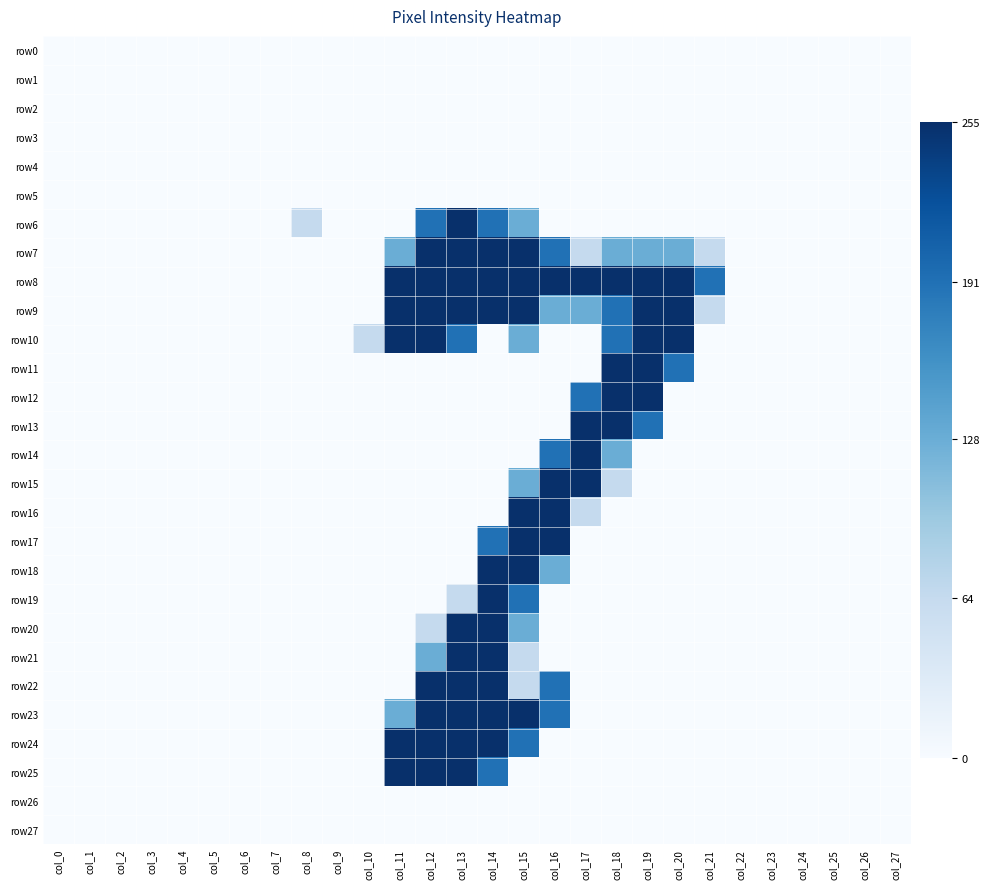

Reading right to left, what are all the values shown in this chart?

row0: col_27=0	col_26=0	col_25=0	col_24=0	col_23=0	col_22=0	col_21=0	col_20=0	col_19=0	col_18=0	col_17=0	col_16=0	col_15=0	col_14=0	col_13=0	col_12=0	col_11=0	col_10=0	col_9=0	col_8=0	col_7=0	col_6=0	col_5=0	col_4=0	col_3=0	col_2=0	col_1=0	col_0=0
row1: col_27=0	col_26=0	col_25=0	col_24=0	col_23=0	col_22=0	col_21=0	col_20=0	col_19=0	col_18=0	col_17=0	col_16=0	col_15=0	col_14=0	col_13=0	col_12=0	col_11=0	col_10=0	col_9=0	col_8=0	col_7=0	col_6=0	col_5=0	col_4=0	col_3=0	col_2=0	col_1=0	col_0=0
row2: col_27=0	col_26=0	col_25=0	col_24=0	col_23=0	col_22=0	col_21=0	col_20=0	col_19=0	col_18=0	col_17=0	col_16=0	col_15=0	col_14=0	col_13=0	col_12=0	col_11=0	col_10=0	col_9=0	col_8=0	col_7=0	col_6=0	col_5=0	col_4=0	col_3=0	col_2=0	col_1=0	col_0=0
row3: col_27=0	col_26=0	col_25=0	col_24=0	col_23=0	col_22=0	col_21=0	col_20=0	col_19=0	col_18=0	col_17=0	col_16=0	col_15=0	col_14=0	col_13=0	col_12=0	col_11=0	col_10=0	col_9=0	col_8=0	col_7=0	col_6=0	col_5=0	col_4=0	col_3=0	col_2=0	col_1=0	col_0=0
row4: col_27=0	col_26=0	col_25=0	col_24=0	col_23=0	col_22=0	col_21=0	col_20=0	col_19=0	col_18=0	col_17=0	col_16=0	col_15=0	col_14=0	col_13=0	col_12=0	col_11=0	col_10=0	col_9=0	col_8=0	col_7=0	col_6=0	col_5=0	col_4=0	col_3=0	col_2=0	col_1=0	col_0=0
row5: col_27=0	col_26=0	col_25=0	col_24=0	col_23=0	col_22=0	col_21=0	col_20=0	col_19=0	col_18=0	col_17=0	col_16=0	col_15=0	col_14=0	col_13=0	col_12=0	col_11=0	col_10=0	col_9=0	col_8=0	col_7=0	col_6=0	col_5=0	col_4=0	col_3=0	col_2=0	col_1=0	col_0=0
row6: col_27=0	col_26=0	col_25=0	col_24=0	col_23=0	col_22=0	col_21=0	col_20=0	col_19=0	col_18=0	col_17=0	col_16=0	col_15=128	col_14=191	col_13=255	col_12=191	col_11=0	col_10=0	col_9=0	col_8=64	col_7=0	col_6=0	col_5=0	col_4=0	col_3=0	col_2=0	col_1=0	col_0=0
row7: col_27=0	col_26=0	col_25=0	col_24=0	col_23=0	col_22=0	col_21=64	col_20=128	col_19=128	col_18=128	col_17=64	col_16=191	col_15=255	col_14=255	col_13=255	col_12=255	col_11=128	col_10=0	col_9=0	col_8=0	col_7=0	col_6=0	col_5=0	col_4=0	col_3=0	col_2=0	col_1=0	col_0=0
row8: col_27=0	col_26=0	col_25=0	col_24=0	col_23=0	col_22=0	col_21=191	col_20=255	col_19=255	col_18=255	col_17=255	col_16=255	col_15=255	col_14=255	col_13=255	col_12=255	col_11=255	col_10=0	col_9=0	col_8=0	col_7=0	col_6=0	col_5=0	col_4=0	col_3=0	col_2=0	col_1=0	col_0=0
row9: col_27=0	col_26=0	col_25=0	col_24=0	col_23=0	col_22=0	col_21=64	col_20=255	col_19=255	col_18=191	col_17=128	col_16=128	col_15=255	col_14=255	col_13=255	col_12=255	col_11=255	col_10=0	col_9=0	col_8=0	col_7=0	col_6=0	col_5=0	col_4=0	col_3=0	col_2=0	col_1=0	col_0=0
row10: col_27=0	col_26=0	col_25=0	col_24=0	col_23=0	col_22=0	col_21=0	col_20=255	col_19=255	col_18=191	col_17=0	col_16=0	col_15=128	col_14=0	col_13=191	col_12=255	col_11=255	col_10=64	col_9=0	col_8=0	col_7=0	col_6=0	col_5=0	col_4=0	col_3=0	col_2=0	col_1=0	col_0=0
row11: col_27=0	col_26=0	col_25=0	col_24=0	col_23=0	col_22=0	col_21=0	col_20=191	col_19=255	col_18=255	col_17=0	col_16=0	col_15=0	col_14=0	col_13=0	col_12=0	col_11=0	col_10=0	col_9=0	col_8=0	col_7=0	col_6=0	col_5=0	col_4=0	col_3=0	col_2=0	col_1=0	col_0=0
row12: col_27=0	col_26=0	col_25=0	col_24=0	col_23=0	col_22=0	col_21=0	col_20=0	col_19=255	col_18=255	col_17=191	col_16=0	col_15=0	col_14=0	col_13=0	col_12=0	col_11=0	col_10=0	col_9=0	col_8=0	col_7=0	col_6=0	col_5=0	col_4=0	col_3=0	col_2=0	col_1=0	col_0=0
row13: col_27=0	col_26=0	col_25=0	col_24=0	col_23=0	col_22=0	col_21=0	col_20=0	col_19=191	col_18=255	col_17=255	col_16=0	col_15=0	col_14=0	col_13=0	col_12=0	col_11=0	col_10=0	col_9=0	col_8=0	col_7=0	col_6=0	col_5=0	col_4=0	col_3=0	col_2=0	col_1=0	col_0=0
row14: col_27=0	col_26=0	col_25=0	col_24=0	col_23=0	col_22=0	col_21=0	col_20=0	col_19=0	col_18=128	col_17=255	col_16=191	col_15=0	col_14=0	col_13=0	col_12=0	col_11=0	col_10=0	col_9=0	col_8=0	col_7=0	col_6=0	col_5=0	col_4=0	col_3=0	col_2=0	col_1=0	col_0=0
row15: col_27=0	col_26=0	col_25=0	col_24=0	col_23=0	col_22=0	col_21=0	col_20=0	col_19=0	col_18=64	col_17=255	col_16=255	col_15=128	col_14=0	col_13=0	col_12=0	col_11=0	col_10=0	col_9=0	col_8=0	col_7=0	col_6=0	col_5=0	col_4=0	col_3=0	col_2=0	col_1=0	col_0=0
row16: col_27=0	col_26=0	col_25=0	col_24=0	col_23=0	col_22=0	col_21=0	col_20=0	col_19=0	col_18=0	col_17=64	col_16=255	col_15=255	col_14=0	col_13=0	col_12=0	col_11=0	col_10=0	col_9=0	col_8=0	col_7=0	col_6=0	col_5=0	col_4=0	col_3=0	col_2=0	col_1=0	col_0=0
row17: col_27=0	col_26=0	col_25=0	col_24=0	col_23=0	col_22=0	col_21=0	col_20=0	col_19=0	col_18=0	col_17=0	col_16=255	col_15=255	col_14=191	col_13=0	col_12=0	col_11=0	col_10=0	col_9=0	col_8=0	col_7=0	col_6=0	col_5=0	col_4=0	col_3=0	col_2=0	col_1=0	col_0=0
row18: col_27=0	col_26=0	col_25=0	col_24=0	col_23=0	col_22=0	col_21=0	col_20=0	col_19=0	col_18=0	col_17=0	col_16=128	col_15=255	col_14=255	col_13=0	col_12=0	col_11=0	col_10=0	col_9=0	col_8=0	col_7=0	col_6=0	col_5=0	col_4=0	col_3=0	col_2=0	col_1=0	col_0=0
row19: col_27=0	col_26=0	col_25=0	col_24=0	col_23=0	col_22=0	col_21=0	col_20=0	col_19=0	col_18=0	col_17=0	col_16=0	col_15=191	col_14=255	col_13=64	col_12=0	col_11=0	col_10=0	col_9=0	col_8=0	col_7=0	col_6=0	col_5=0	col_4=0	col_3=0	col_2=0	col_1=0	col_0=0
row20: col_27=0	col_26=0	col_25=0	col_24=0	col_23=0	col_22=0	col_21=0	col_20=0	col_19=0	col_18=0	col_17=0	col_16=0	col_15=128	col_14=255	col_13=255	col_12=64	col_11=0	col_10=0	col_9=0	col_8=0	col_7=0	col_6=0	col_5=0	col_4=0	col_3=0	col_2=0	col_1=0	col_0=0
row21: col_27=0	col_26=0	col_25=0	col_24=0	col_23=0	col_22=0	col_21=0	col_20=0	col_19=0	col_18=0	col_17=0	col_16=0	col_15=64	col_14=255	col_13=255	col_12=128	col_11=0	col_10=0	col_9=0	col_8=0	col_7=0	col_6=0	col_5=0	col_4=0	col_3=0	col_2=0	col_1=0	col_0=0
row22: col_27=0	col_26=0	col_25=0	col_24=0	col_23=0	col_22=0	col_21=0	col_20=0	col_19=0	col_18=0	col_17=0	col_16=191	col_15=64	col_14=255	col_13=255	col_12=255	col_11=0	col_10=0	col_9=0	col_8=0	col_7=0	col_6=0	col_5=0	col_4=0	col_3=0	col_2=0	col_1=0	col_0=0
row23: col_27=0	col_26=0	col_25=0	col_24=0	col_23=0	col_22=0	col_21=0	col_20=0	col_19=0	col_18=0	col_17=0	col_16=191	col_15=255	col_14=255	col_13=255	col_12=255	col_11=128	col_10=0	col_9=0	col_8=0	col_7=0	col_6=0	col_5=0	col_4=0	col_3=0	col_2=0	col_1=0	col_0=0
row24: col_27=0	col_26=0	col_25=0	col_24=0	col_23=0	col_22=0	col_21=0	col_20=0	col_19=0	col_18=0	col_17=0	col_16=0	col_15=191	col_14=255	col_13=255	col_12=255	col_11=255	col_10=0	col_9=0	col_8=0	col_7=0	col_6=0	col_5=0	col_4=0	col_3=0	col_2=0	col_1=0	col_0=0
row25: col_27=0	col_26=0	col_25=0	col_24=0	col_23=0	col_22=0	col_21=0	col_20=0	col_19=0	col_18=0	col_17=0	col_16=0	col_15=0	col_14=191	col_13=255	col_12=255	col_11=255	col_10=0	col_9=0	col_8=0	col_7=0	col_6=0	col_5=0	col_4=0	col_3=0	col_2=0	col_1=0	col_0=0
row26: col_27=0	col_26=0	col_25=0	col_24=0	col_23=0	col_22=0	col_21=0	col_20=0	col_19=0	col_18=0	col_17=0	col_16=0	col_15=0	col_14=0	col_13=0	col_12=0	col_11=0	col_10=0	col_9=0	col_8=0	col_7=0	col_6=0	col_5=0	col_4=0	col_3=0	col_2=0	col_1=0	col_0=0
row27: col_27=0	col_26=0	col_25=0	col_24=0	col_23=0	col_22=0	col_21=0	col_20=0	col_19=0	col_18=0	col_17=0	col_16=0	col_15=0	col_14=0	col_13=0	col_12=0	col_11=0	col_10=0	col_9=0	col_8=0	col_7=0	col_6=0	col_5=0	col_4=0	col_3=0	col_2=0	col_1=0	col_0=0